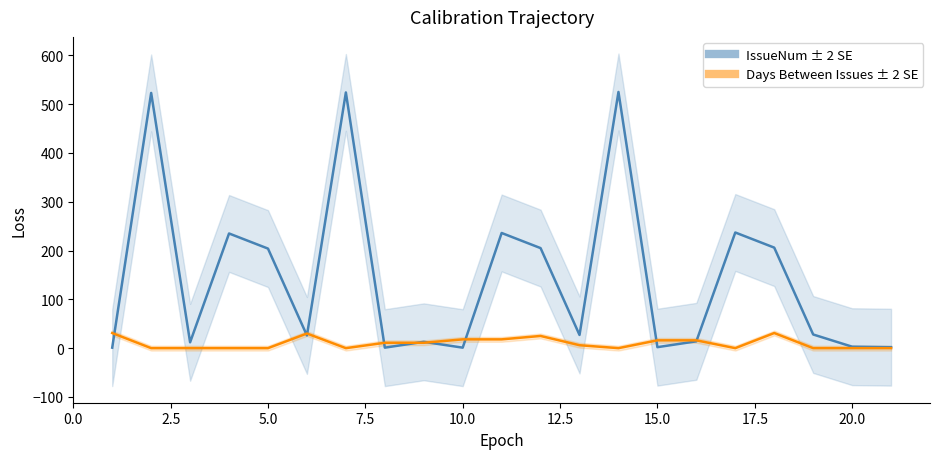

What is the minimum value for IssueNum?

1